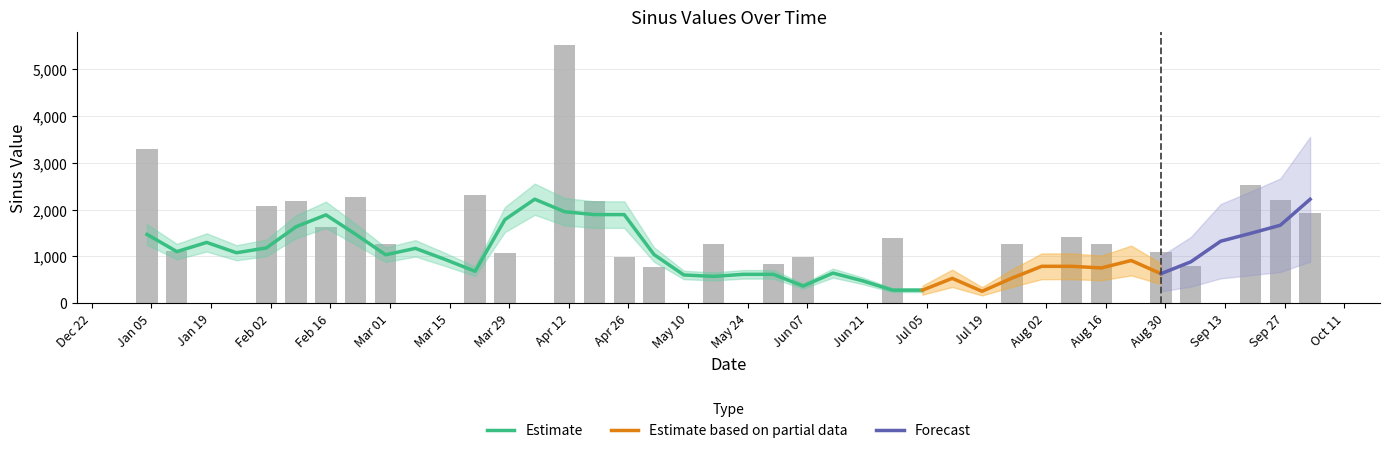

The chart shows a value of -3508.2 at 23. True or false?

False